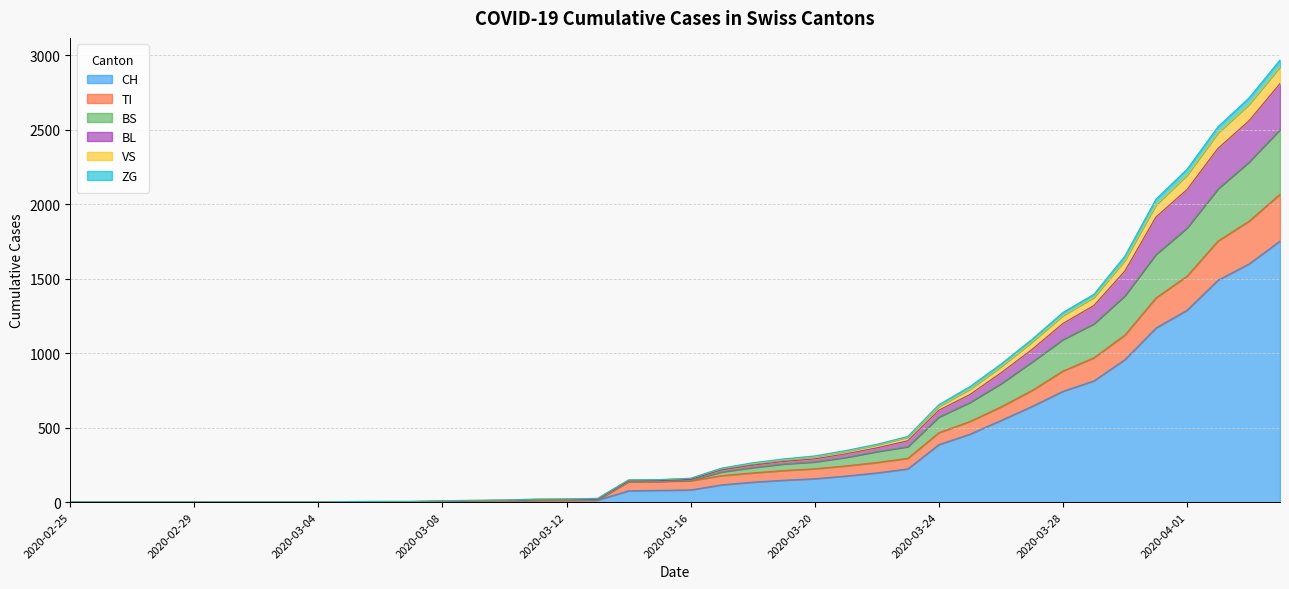

What are all the series names shown in the legend?

CH, TI, BS, BL, VS, ZG